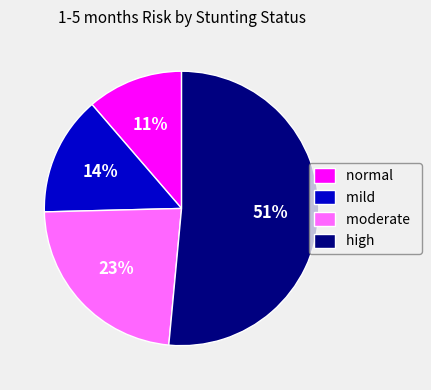

Is the sum of high and mild greater than half?

Yes